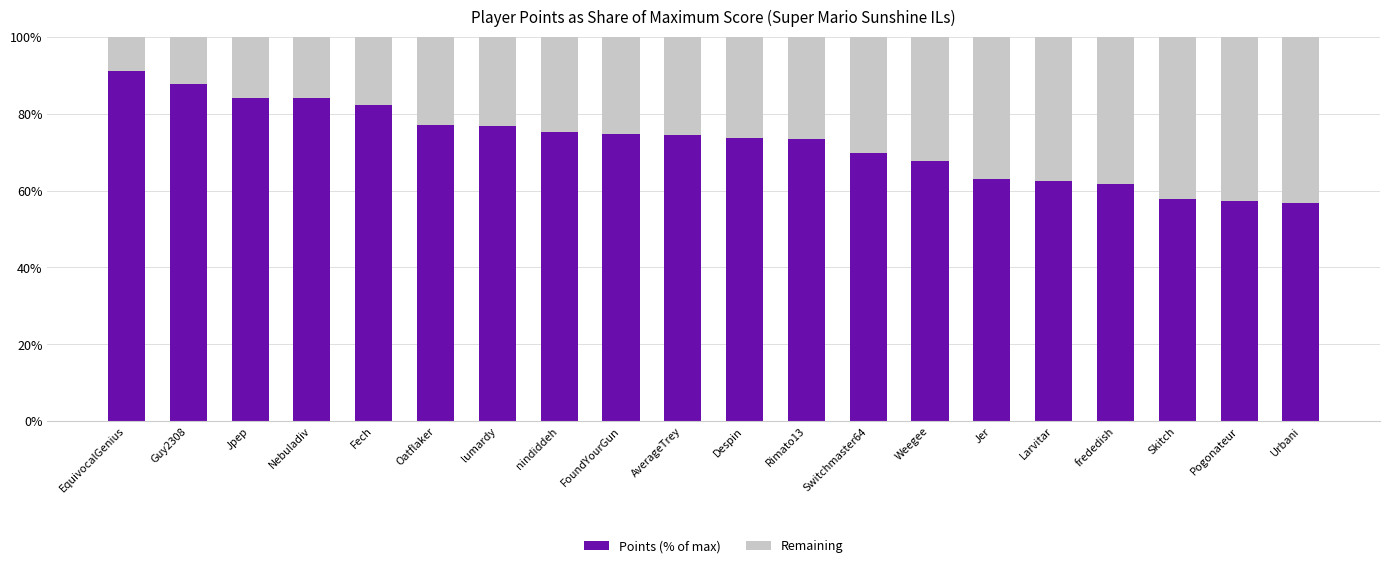

What is the sum of all Points (% of max) values?

1451.1